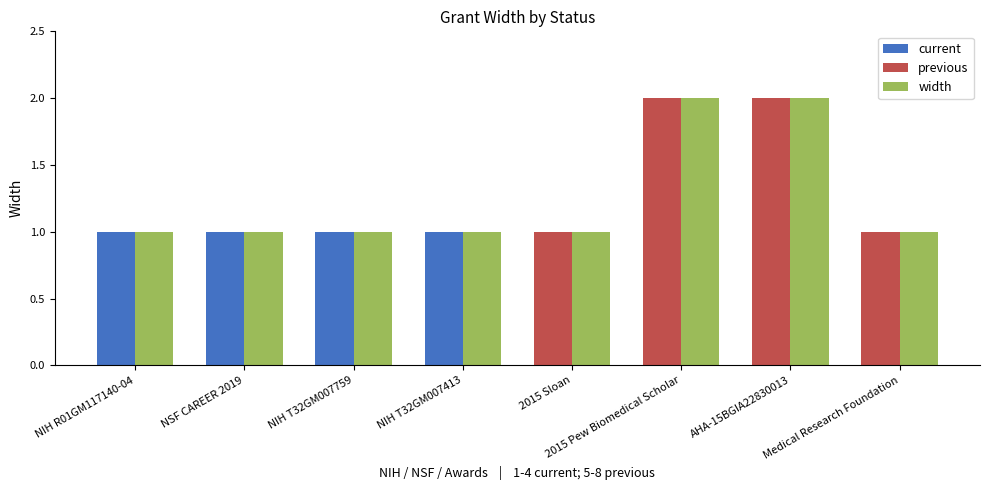

Which has a higher value, 2015 Sloan or Medical Research Foundation?

2015 Sloan